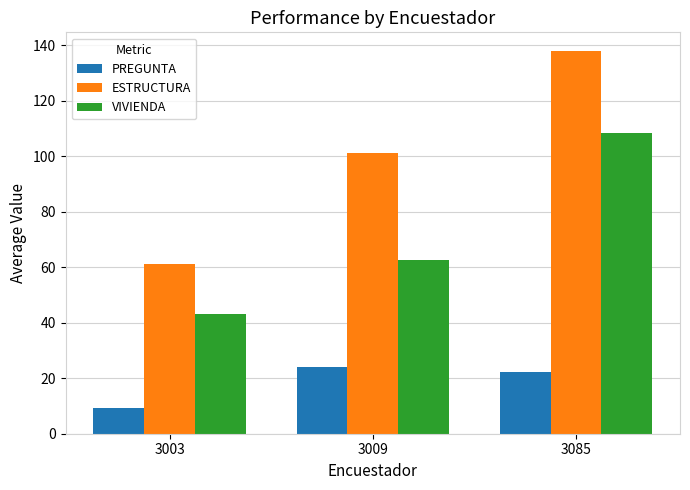

At which label is ESTRUCTURA closest to 99?

3009